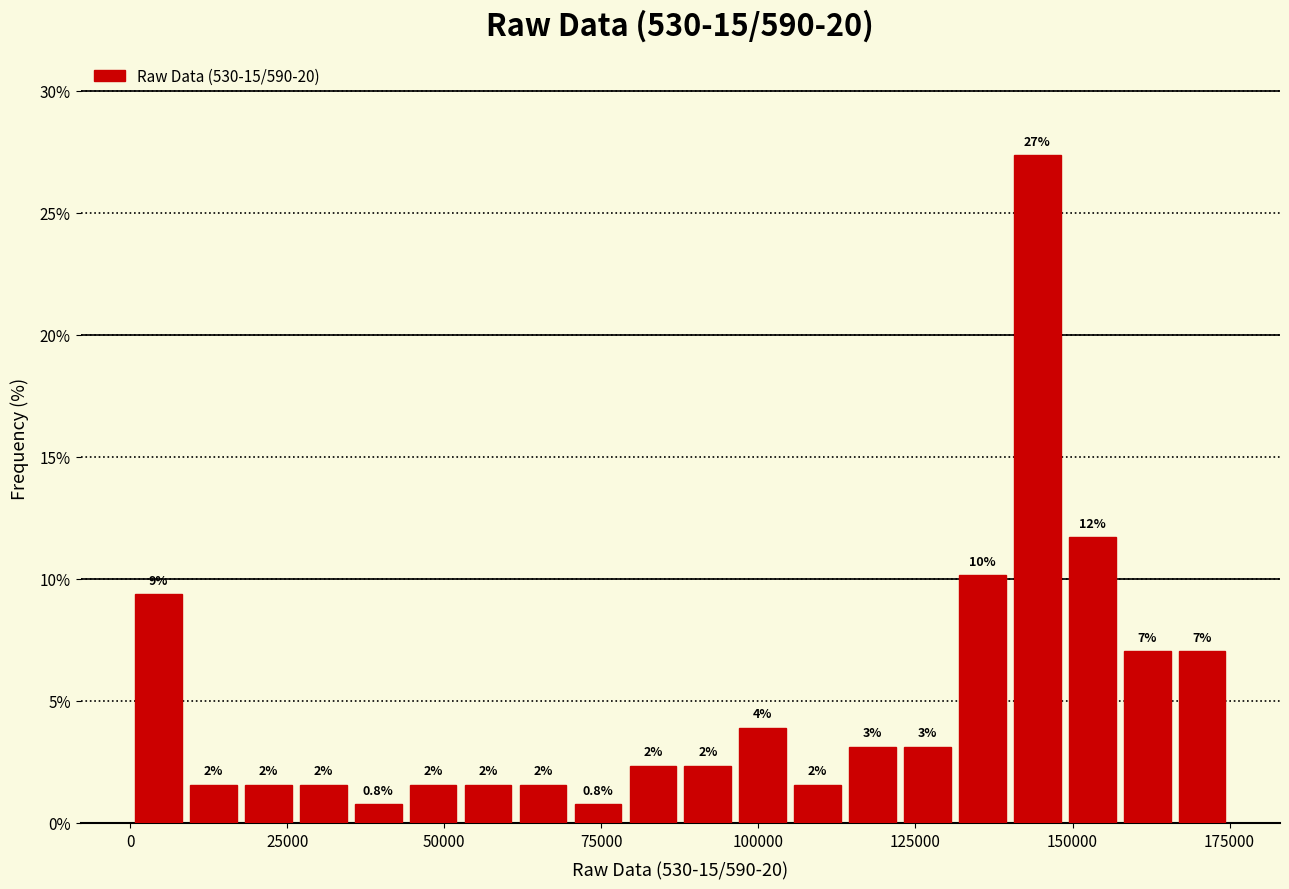

Around what value on the x-axis is the tallest bar? Give the approximate position of its centre, as read against the axis.

145000